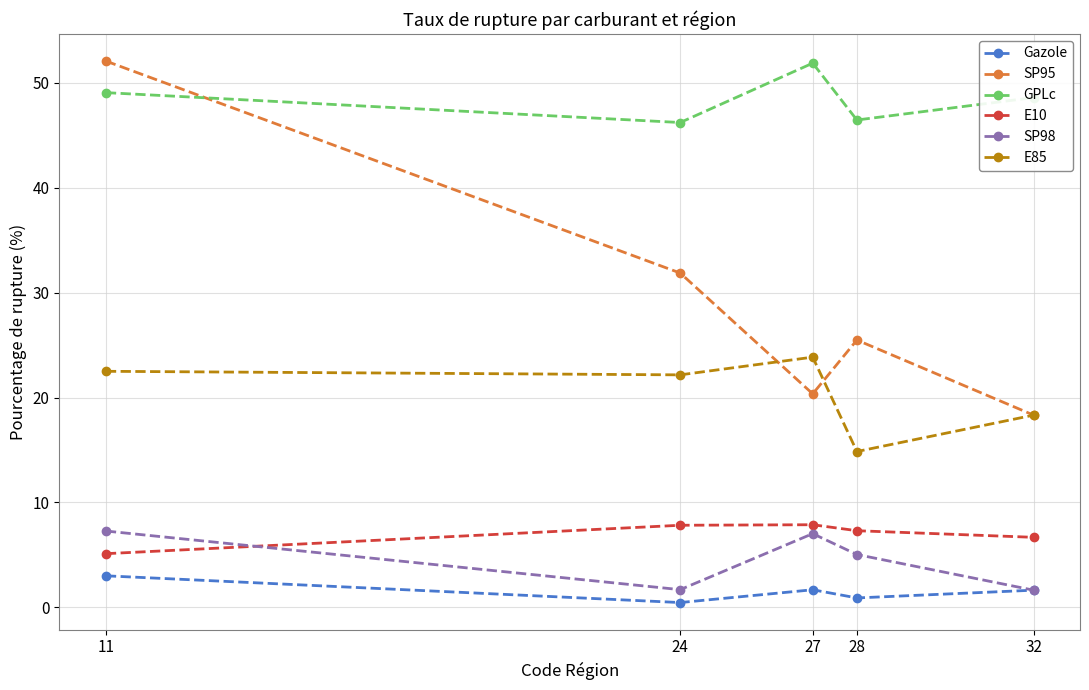

What is the difference between the maximum and minimum values in the SP95 series?

33.8